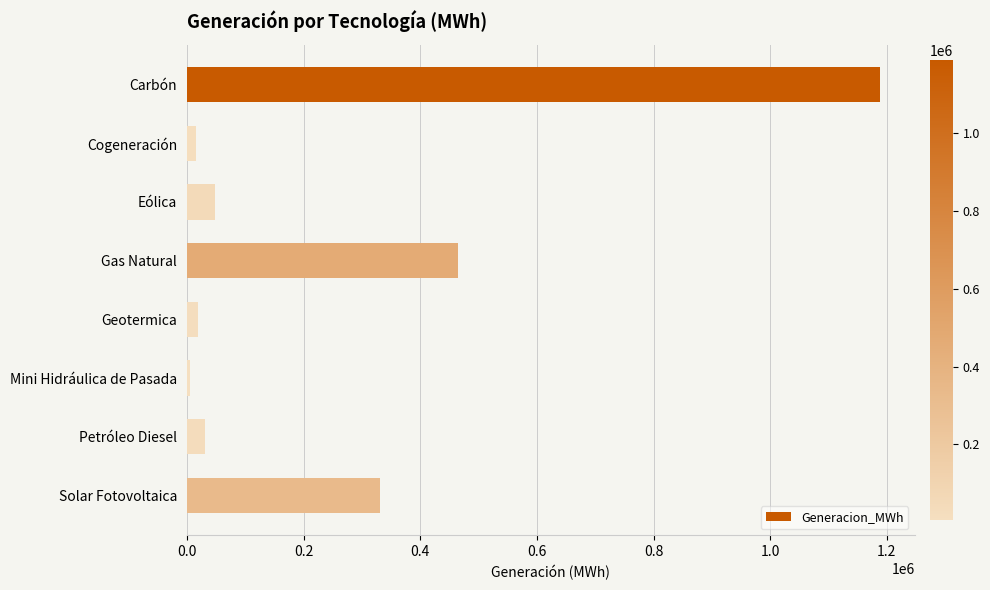

The chart shows a value of 109885.2 at Solar Fotovoltaica. True or false?

False